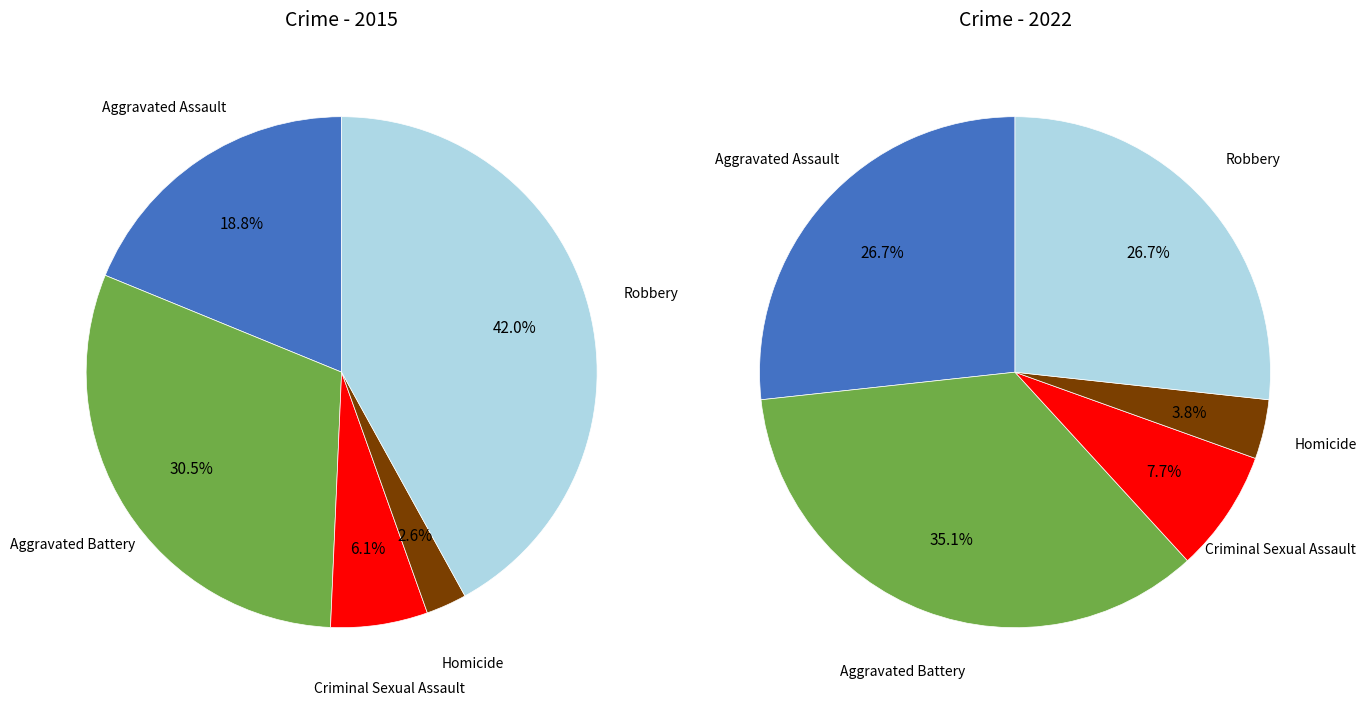

Which slice is the smallest?

Homicide